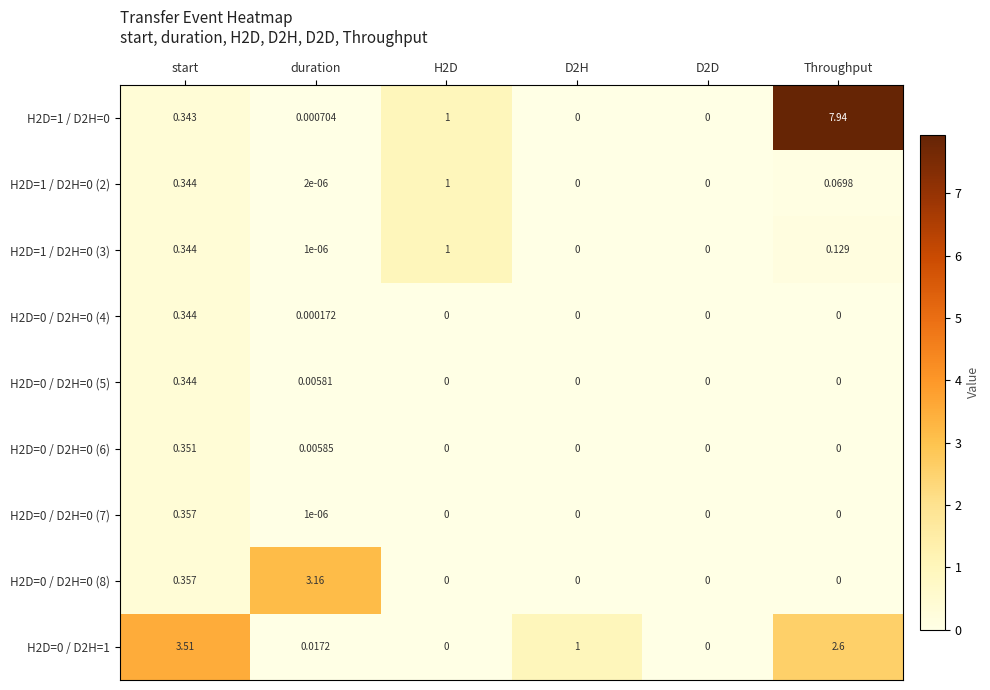

At which category is the sum across all series the highest?

Throughput